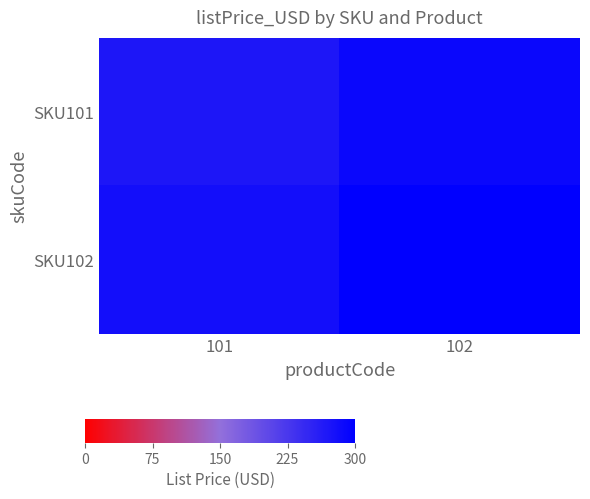

Count the number of data series in this chart.

2